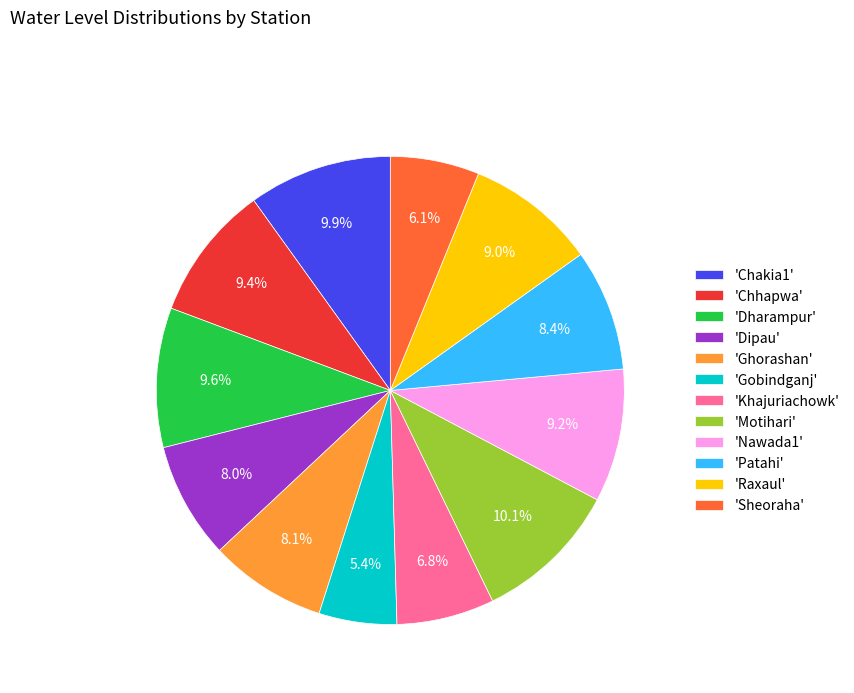

What is the ratio of the value at 'Chhapwa' to the value at 'Motihari'?

0.9